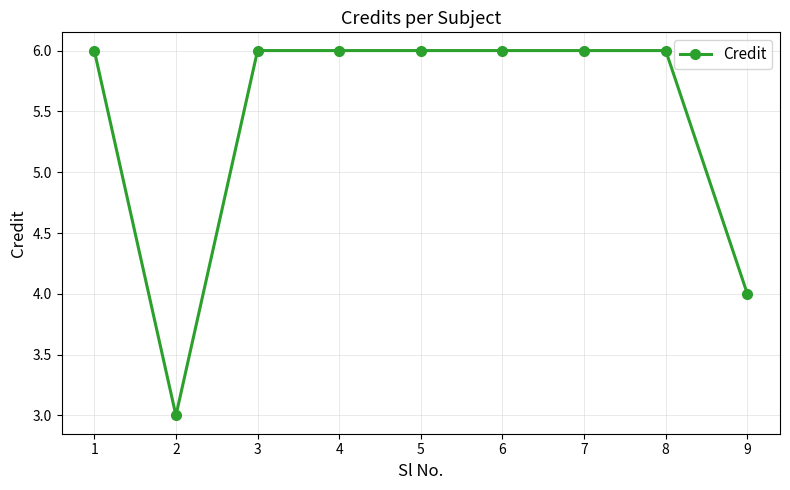

How many lines are shown in the chart?

1